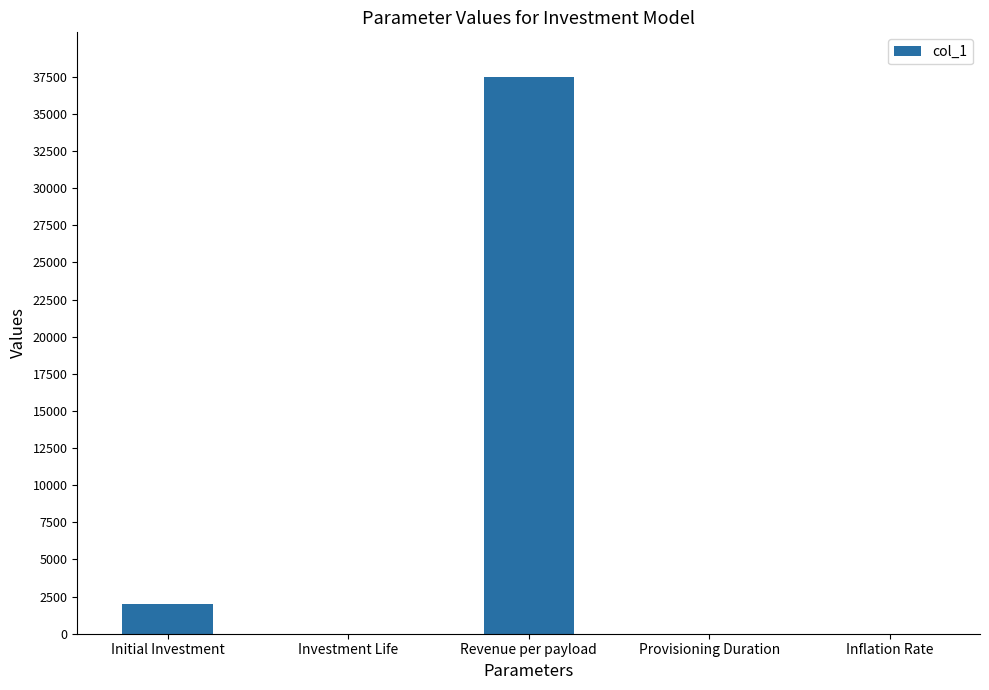

What is the greatest value displayed?

37500.0